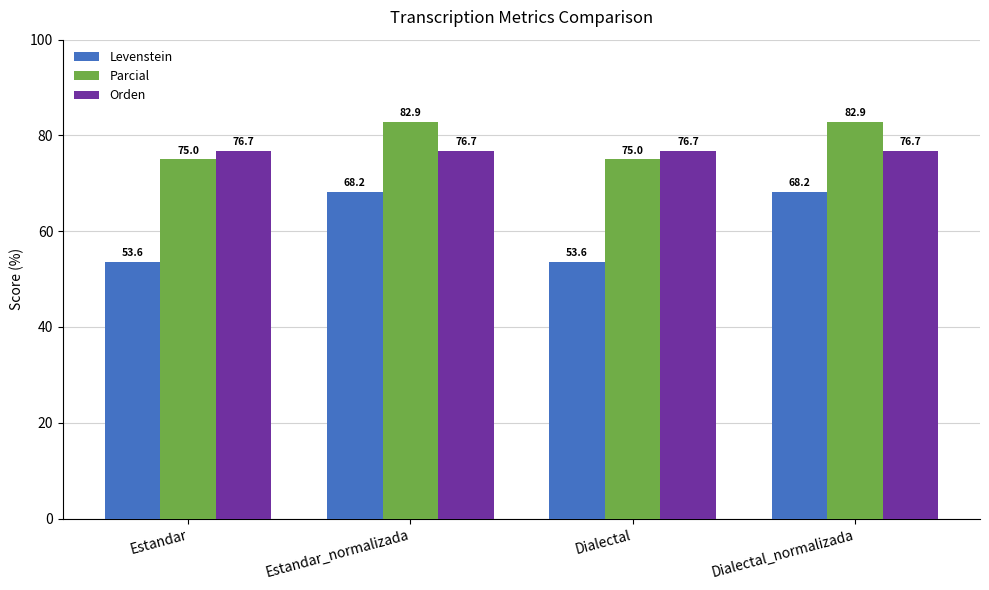

The Parcial series shows 40.6 at Dialectal_normalizada. True or false?

False